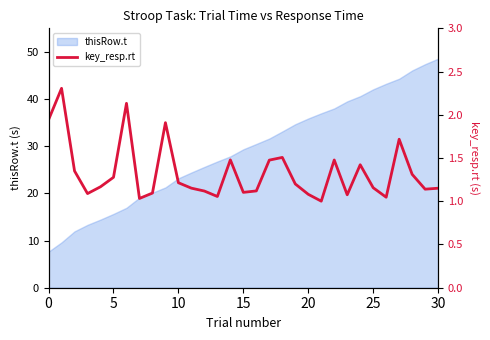

At which label does thisRow.t reach its peak?

30